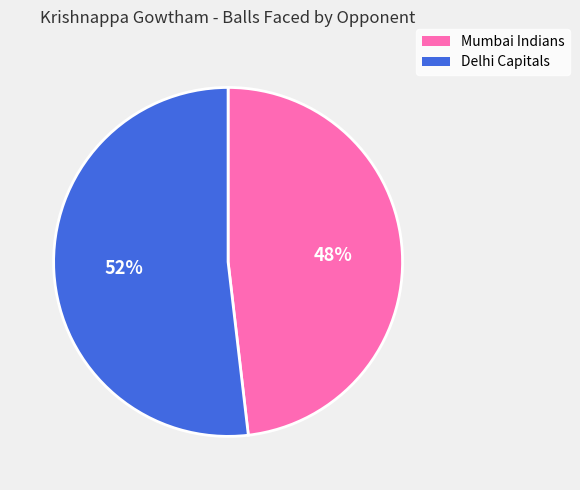

Do Delhi Capitals and Mumbai Indians together represent more than half of the pie?

Yes